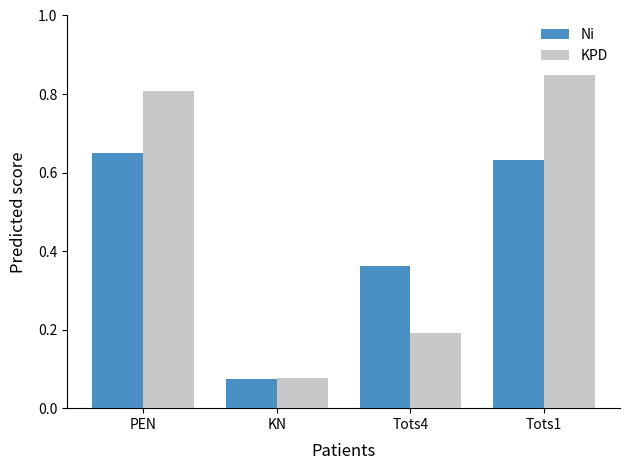

What position from the left is KN?

2